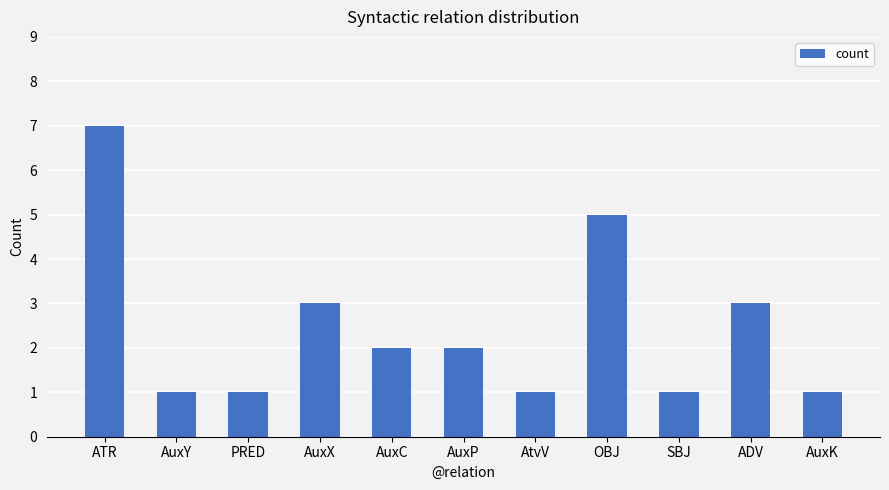

What is the difference between the maximum and minimum values?

6